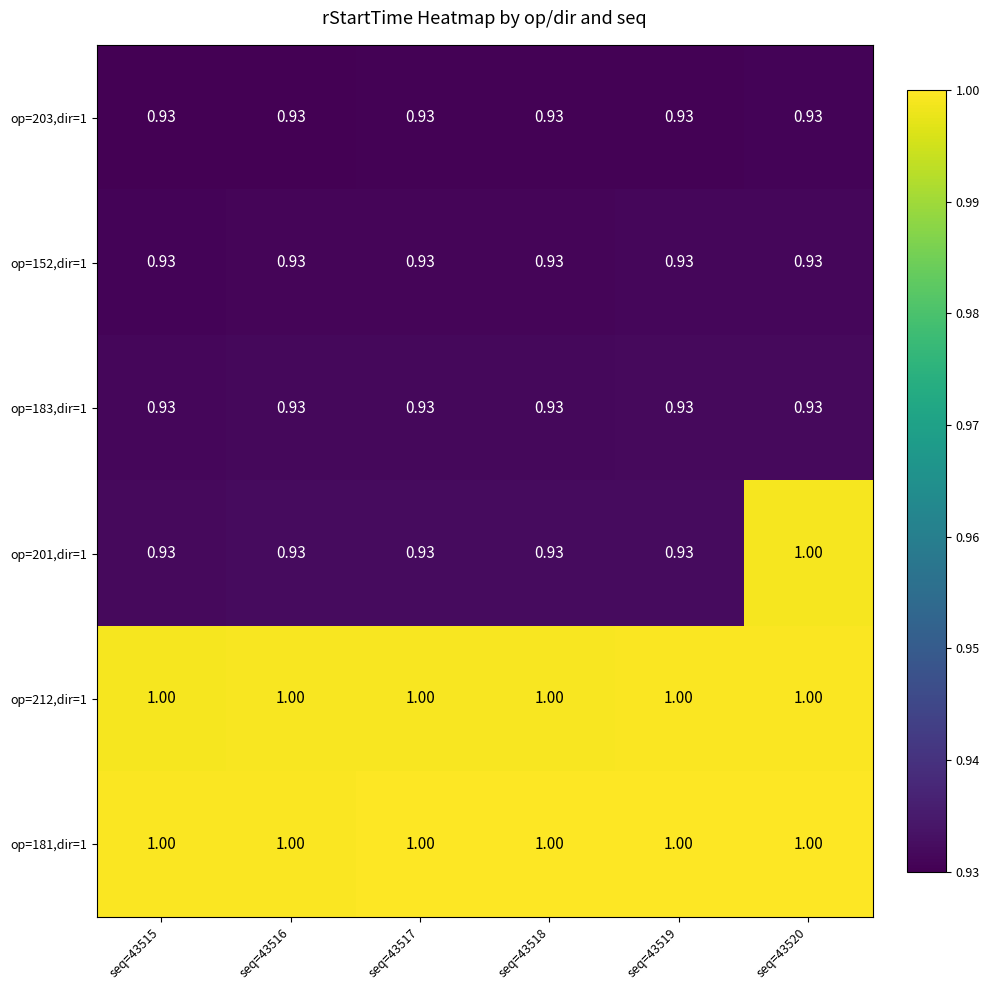

Is the value of op=181,dir=1 at seq=43517 greater than the value of op=203,dir=1 at seq=43515?

Yes